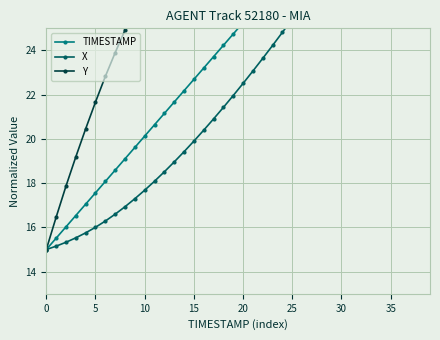

True or false: Y has more than 0 interior local peaks.

False